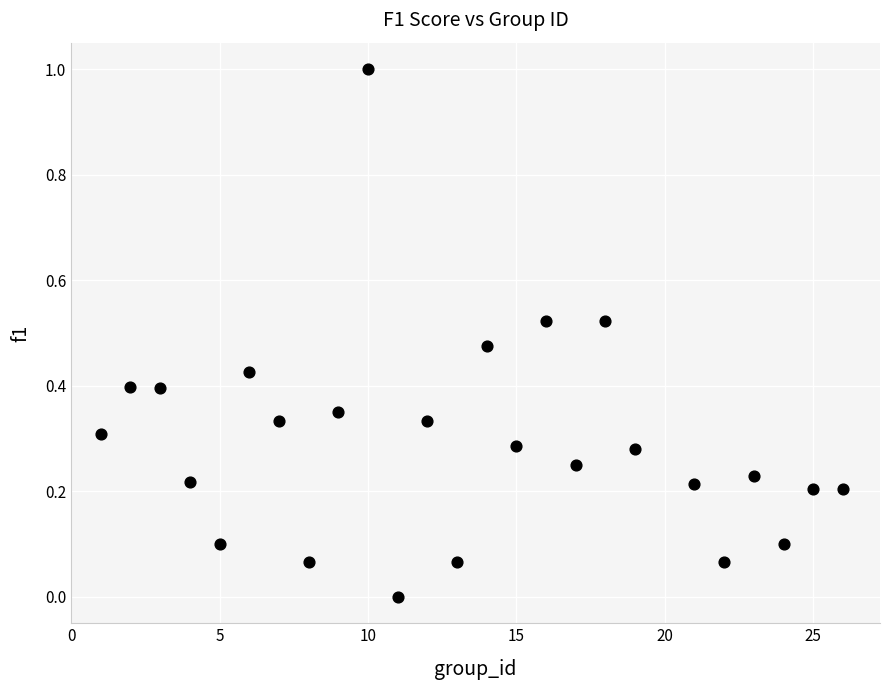

What is the range of Y values (max minus min)?

1.0